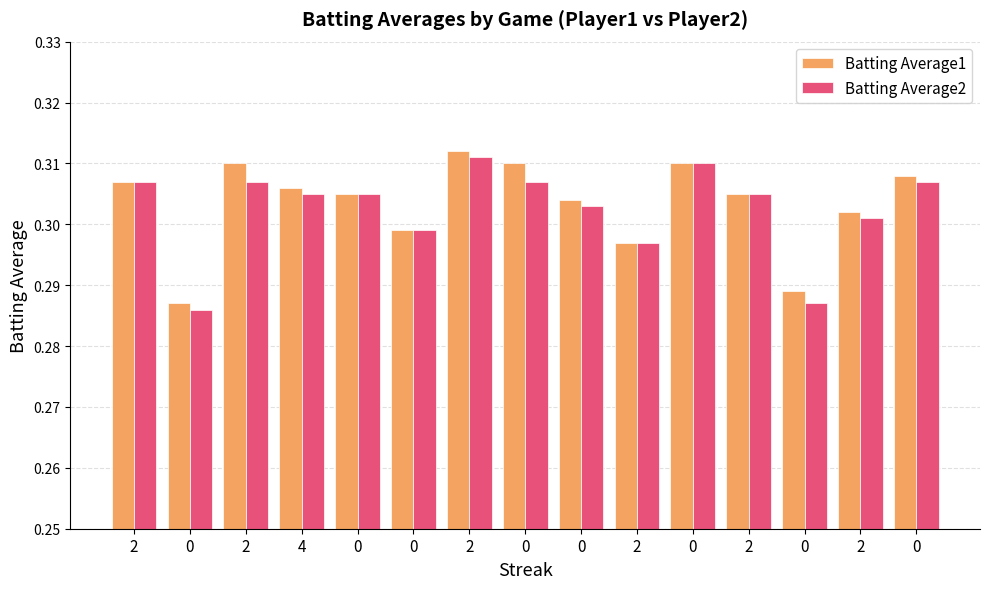

How many data points does each series have?

15